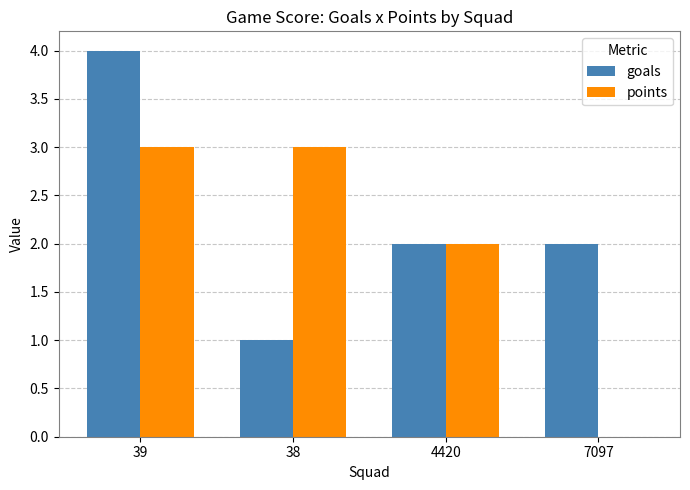

What is the sum of the goals values at 4420 and 7097?

4